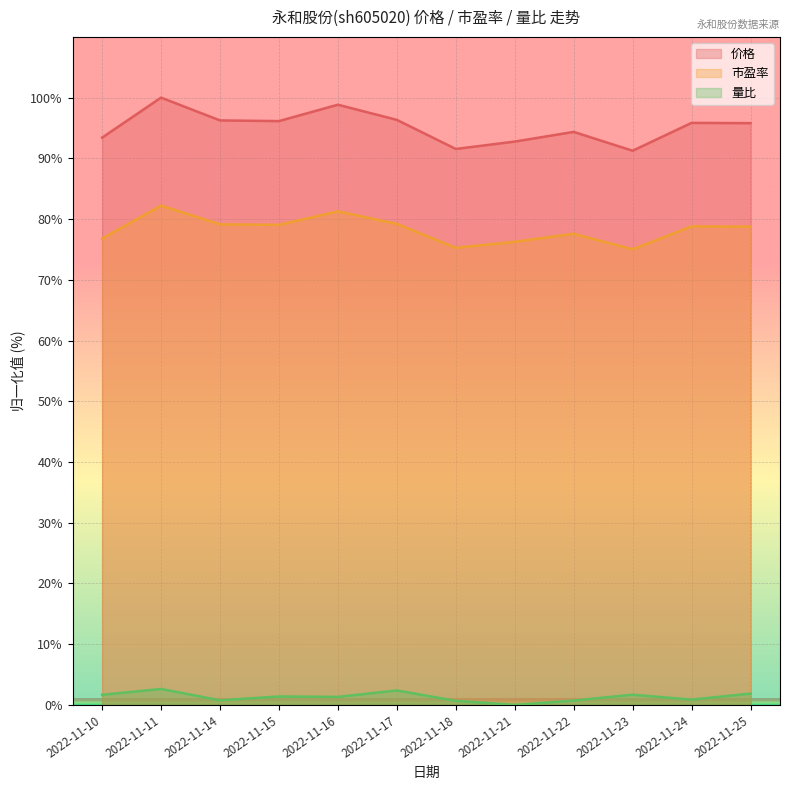

Read the 价格 value at 2022-11-24.

95.8